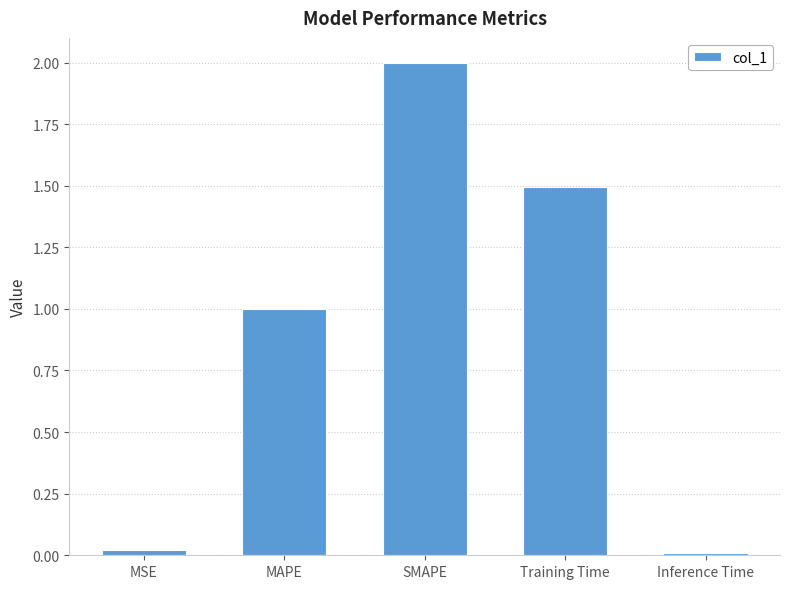

How many values exceed 1?

3